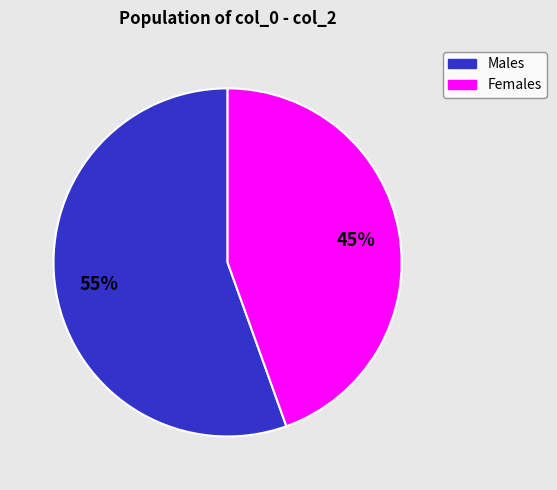

To the nearest percent, what is the combined percentage of Males and Females?

100%